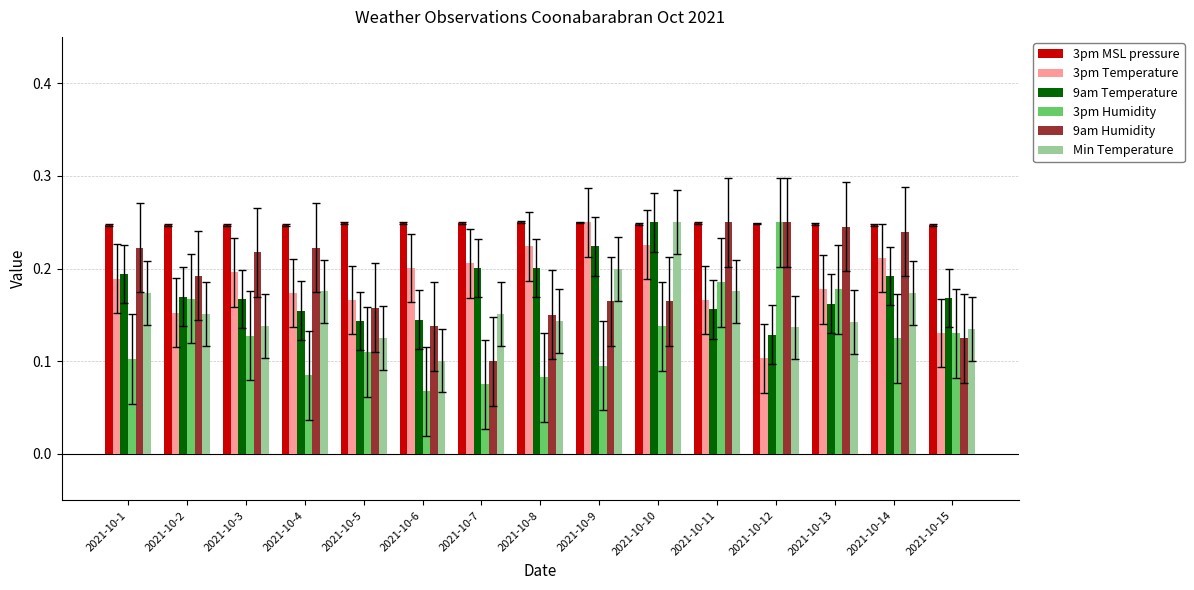

Is the value of 3pm Humidity at 2021-10-9 greater than the value of 3pm MSL pressure at 2021-10-12?

No